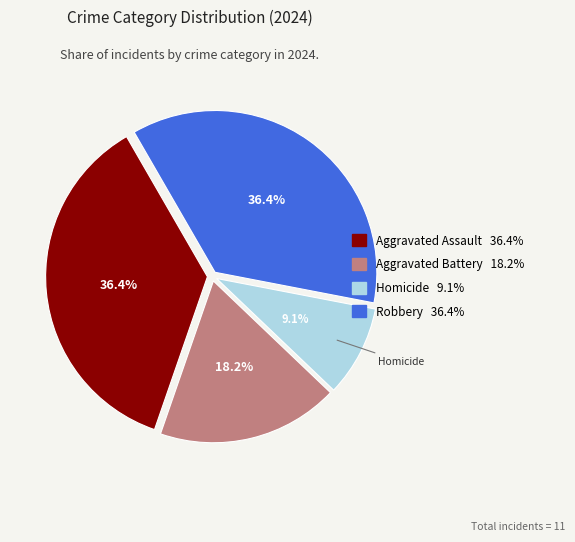

True or false: Homicide accounts for 9% of the total.

True